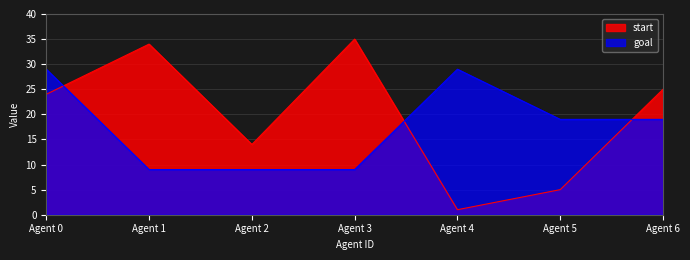

How many lines are shown in the chart?

2